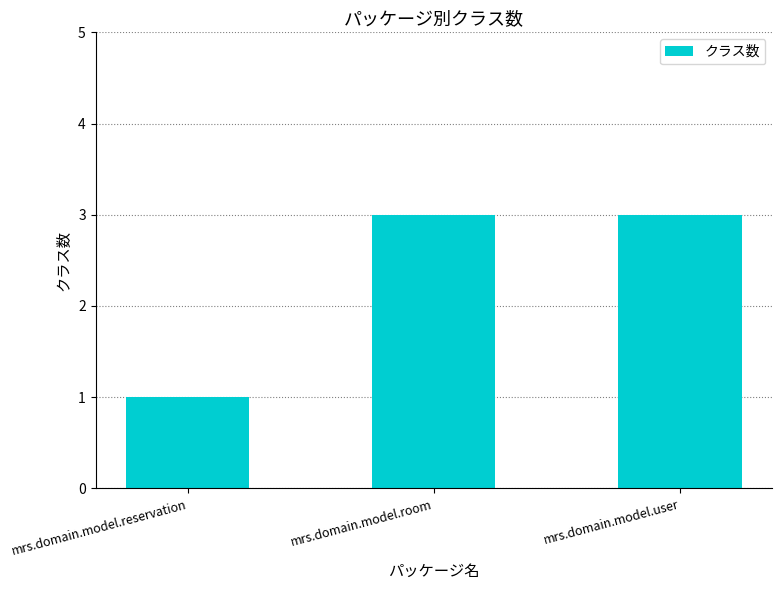

How many values are between 1 and 3?

3